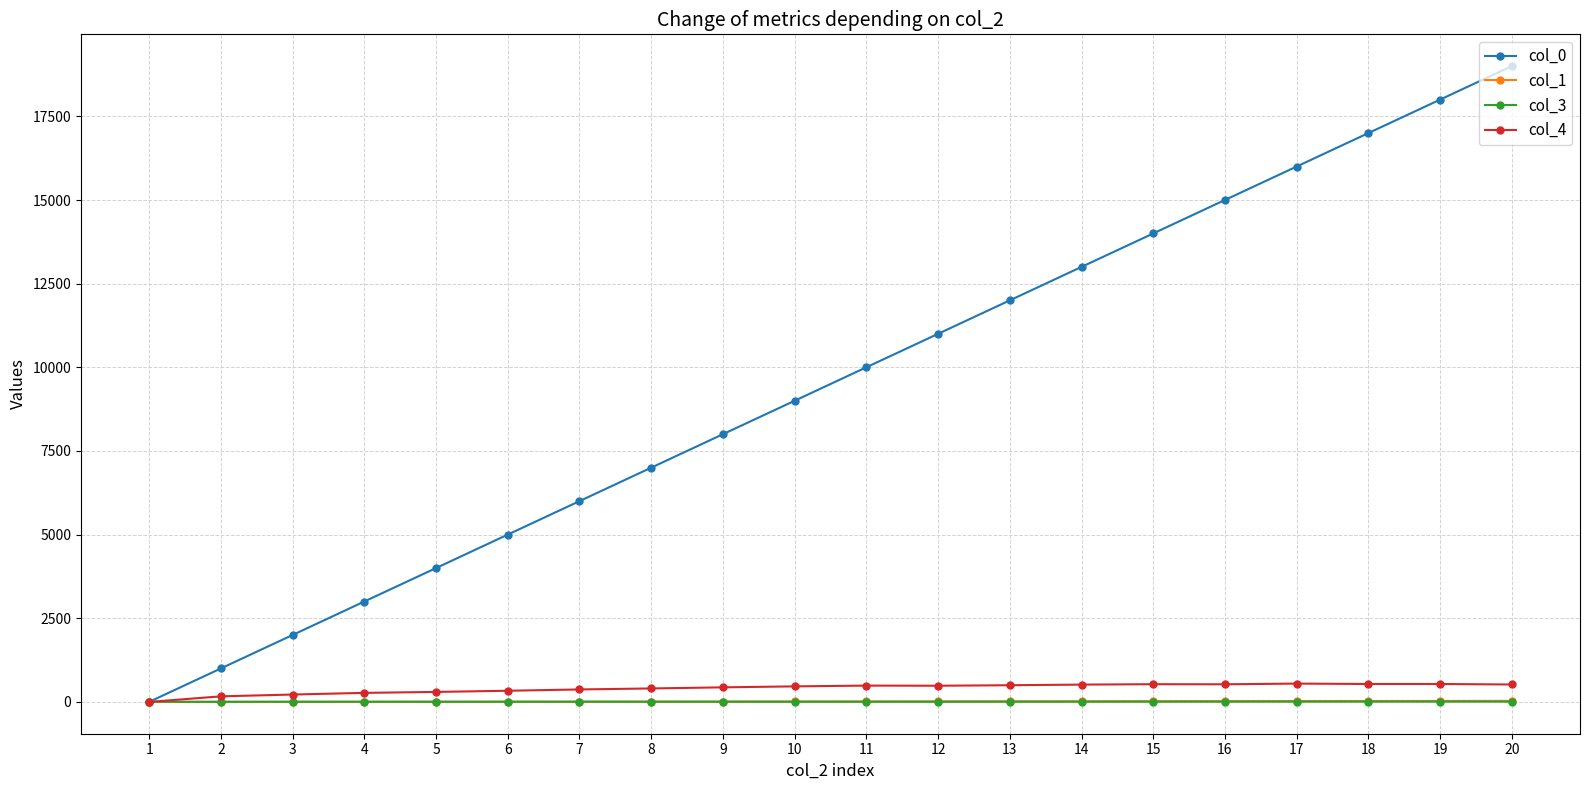

List the labels in order of col_0 value, smallest first.

1, 2, 3, 4, 5, 6, 7, 8, 9, 10, 11, 12, 13, 14, 15, 16, 17, 18, 19, 20